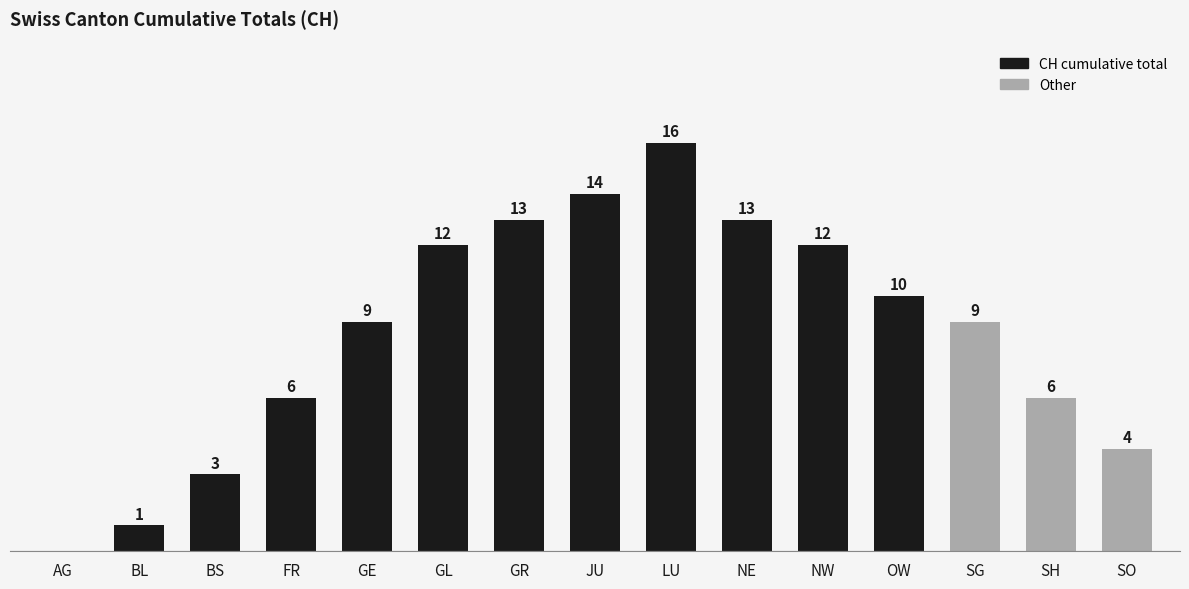

At which category does the chart reach its peak across all series?

LU